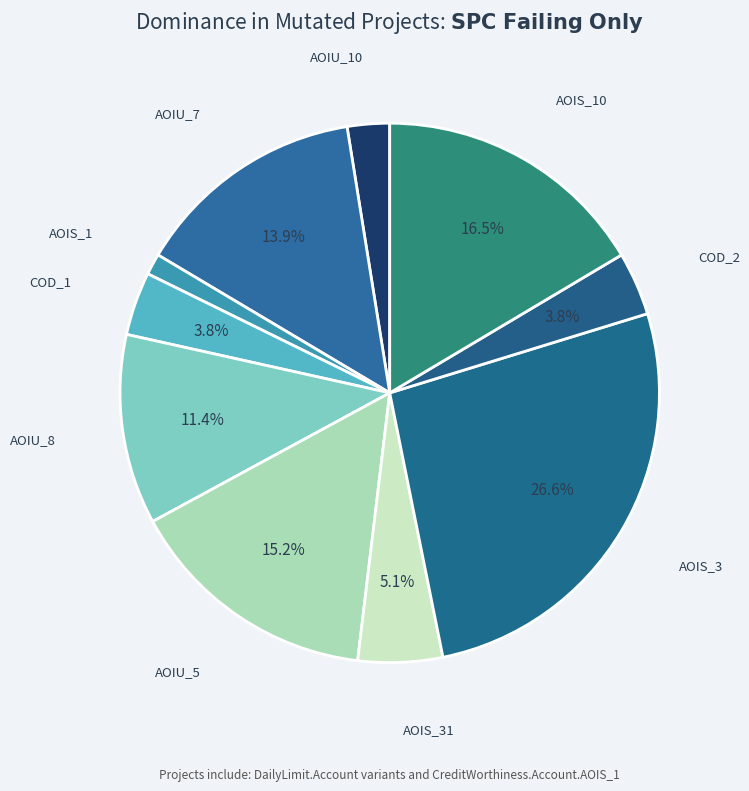

What is the largest slice in the pie chart?

DailyLimit.Account.AOIS_3